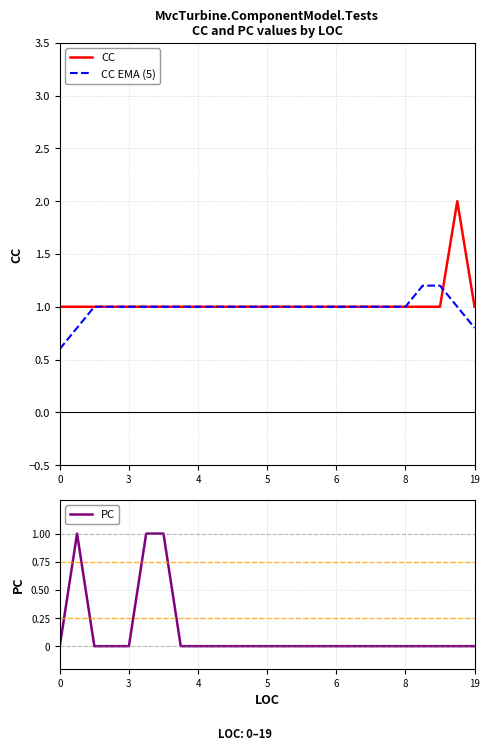

Reading left to right, what are all the values shown in this chart?

CC: 1.0	1.0	1.0	1.0	1.0	1.0	1.0	1.0	1.0	1.0	1.0	1.0	1.0	1.0	1.0	1.0	1.0	1.0	1.0	1.0	1.0	1.0	1.0	2.0	1.0
CC EMA (5): 0.6	0.8	1.0	1.0	1.0	1.0	1.0	1.0	1.0	1.0	1.0	1.0	1.0	1.0	1.0	1.0	1.0	1.0	1.0	1.0	1.0	1.2	1.2	1.0	0.8
PC: 0.0	1.0	0.0	0.0	0.0	1.0	1.0	0.0	0.0	0.0	0.0	0.0	0.0	0.0	0.0	0.0	0.0	0.0	0.0	0.0	0.0	0.0	0.0	0.0	0.0